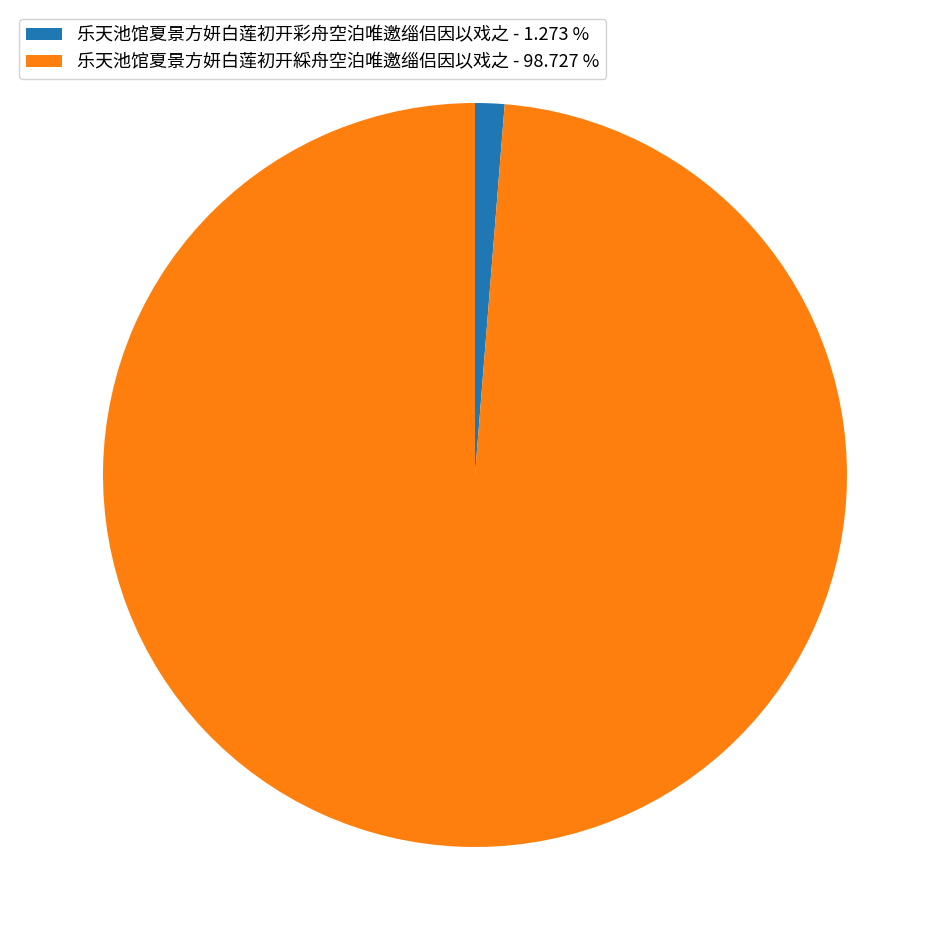

What is the ratio of the value at 乐天池馆夏景方妍白莲初开綵舟空泊唯邀缁侣因以戏之 - 98.727 % to the value at 乐天池馆夏景方妍白莲初开彩舟空泊唯邀缁侣因以戏之 - 1.273 %?

77.6